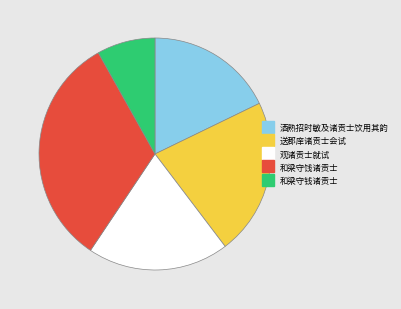

Rank the categories by value from lowest to highest.

和梁守钱诸贡士, 酒熟招时敏及诸贡士饮用其韵, 观诸贡士就试, 送郡庠诸贡士会试, 和梁守饯诸贡士